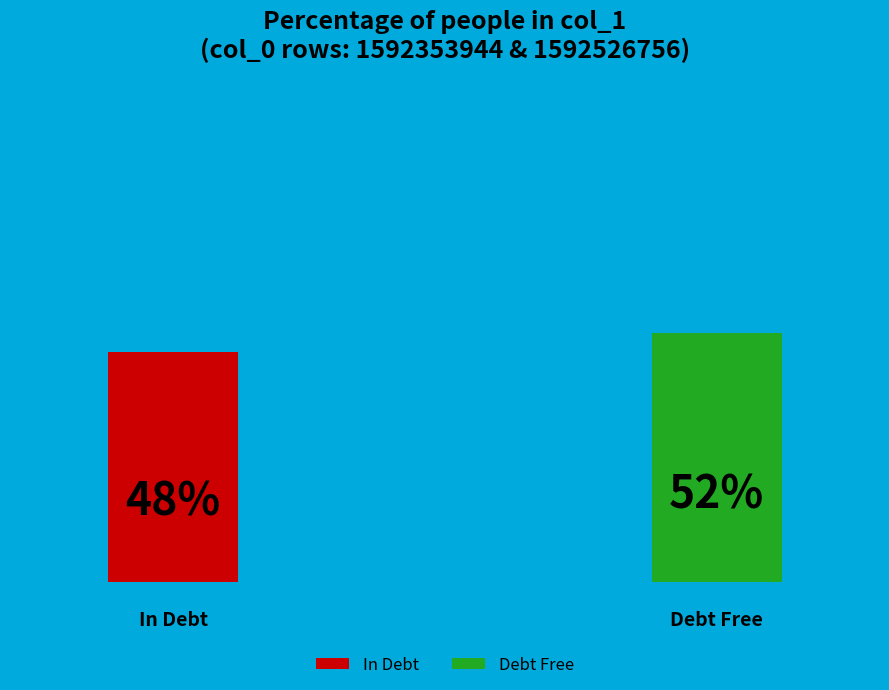

To the nearest percent, what is the combined percentage of 1592526756 and 1592353944?

100%